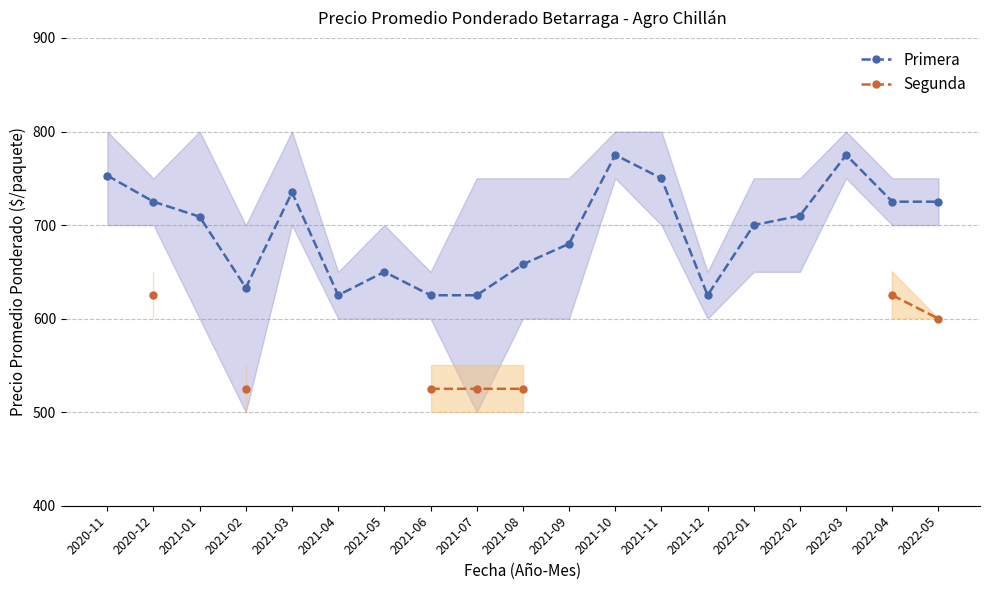

The value of Primera at 2022-05 is 478. True or false?

False